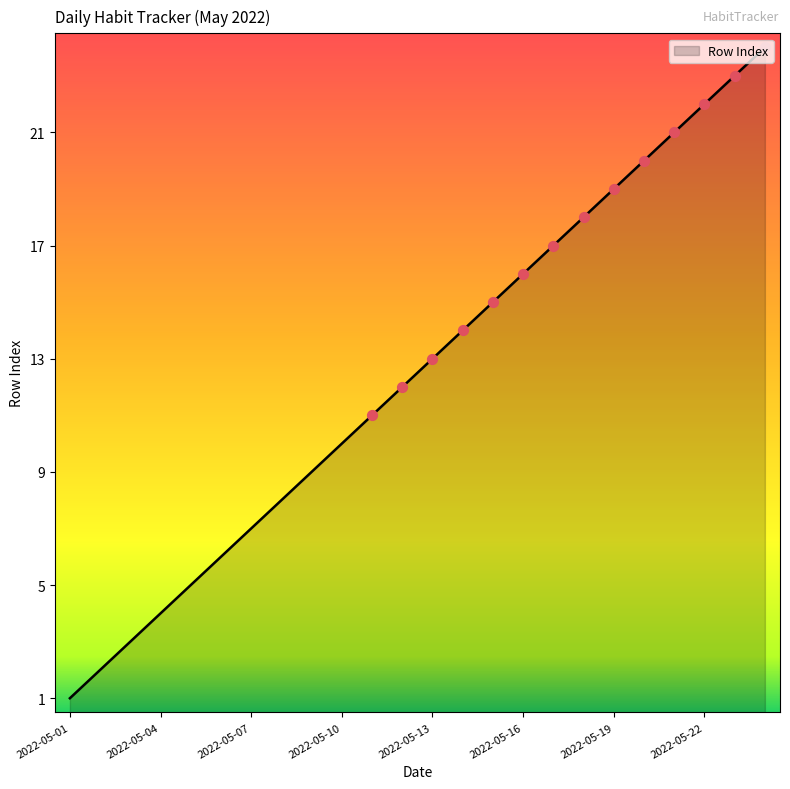

What is the greatest value displayed?

24